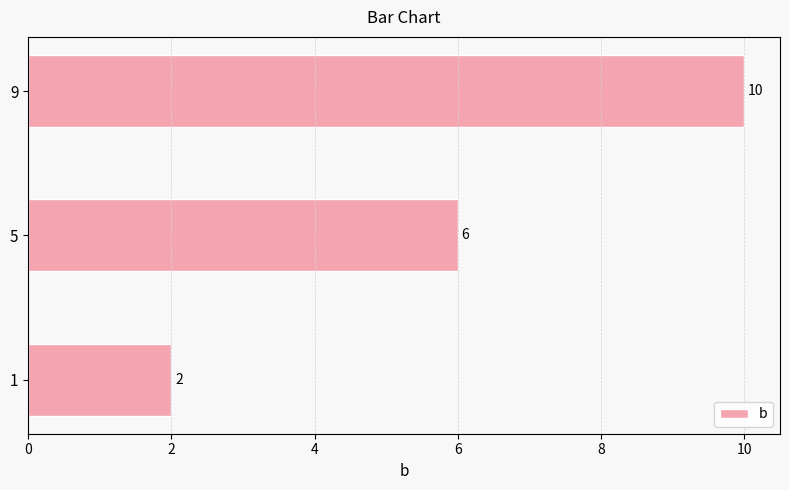

At which label is the value closest to 6?

5